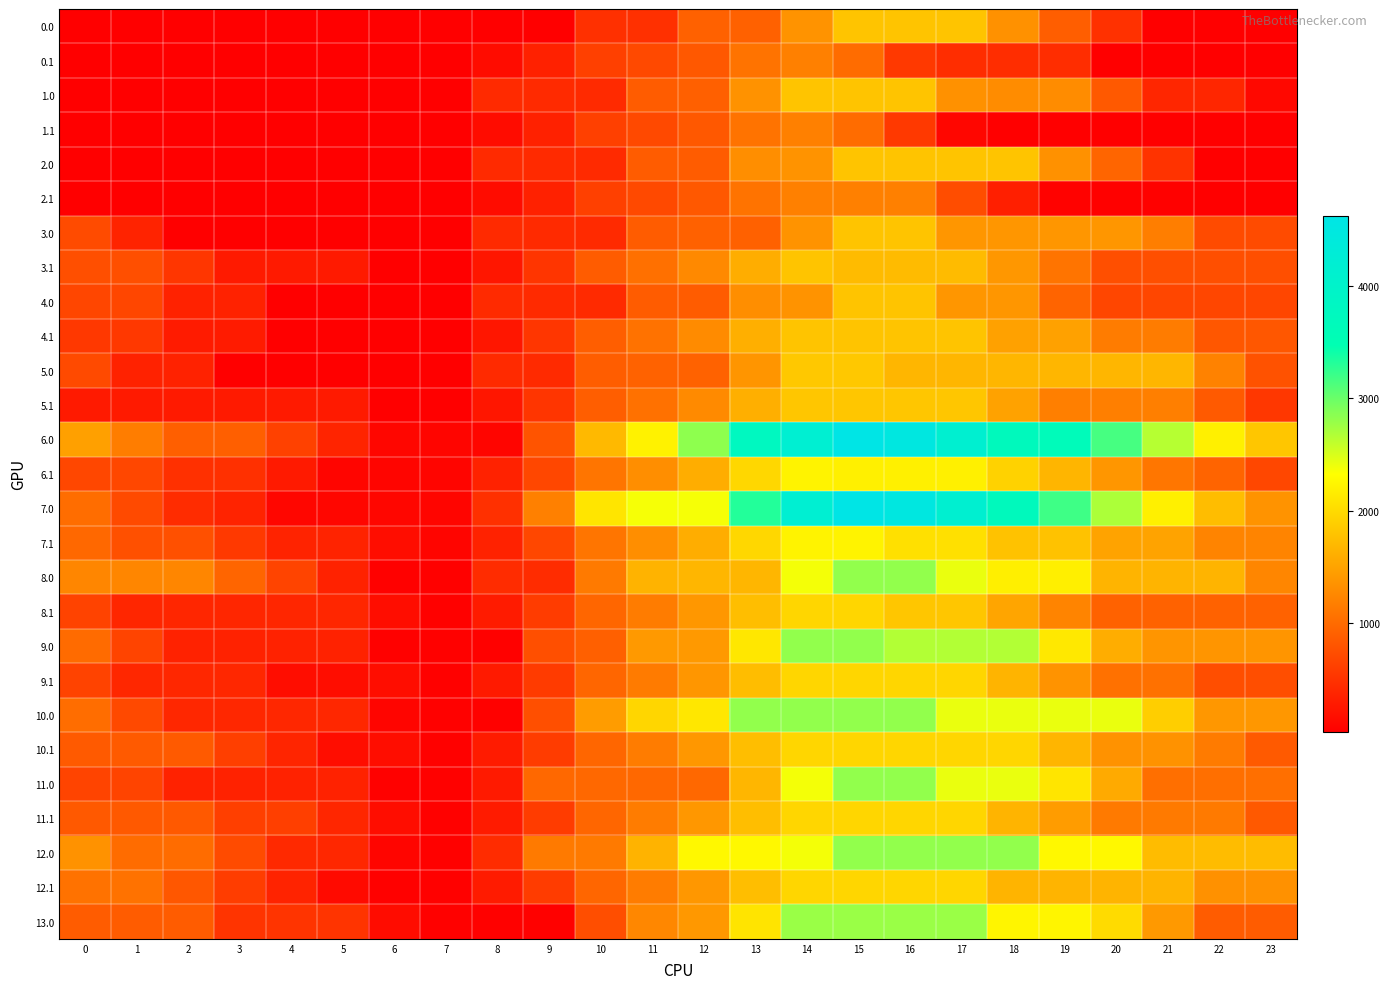

Reading left to right, list all the values displayed in this chart.

0.0: 0=36.1	1=36.1	2=36.1	3=36.1	4=36.1	5=36.1	6=36.1	7=36.1	8=36.1	9=36.1	10=482.6	11=482.6	12=918.9	13=918.9	14=1365.4	15=1804.0	16=1804.0	17=1804.0	18=1348.4	19=892.9	20=491.6	21=36.1	22=36.1	23=36.1
0.1: 0=36.1	1=36.1	2=36.1	3=36.1	4=36.1	5=36.1	6=36.1	7=36.1	8=160.0	9=349.2	10=620.6	11=706.7	12=839.9	13=1079.0	14=1191.5	15=1016.7	16=561.1	17=454.8	18=454.8	19=454.8	20=36.1	21=36.1	22=36.1	23=36.1
1.0: 0=36.1	1=36.1	2=36.1	3=36.1	4=36.1	5=36.1	6=36.1	7=36.1	8=427.4	9=427.4	10=427.4	11=873.9	12=911.0	13=1357.5	14=1804.0	15=1804.0	16=1804.0	17=1348.4	18=1302.7	19=1302.7	20=847.2	21=391.6	22=391.6	23=118.9
1.1: 0=36.1	1=36.1	2=36.1	3=36.1	4=36.1	5=36.1	6=36.1	7=36.1	8=160.0	9=349.2	10=620.6	11=706.7	12=839.9	13=1079.0	14=1191.5	15=1016.7	16=561.1	17=105.6	18=36.3	19=36.1	20=36.1	21=36.1	22=36.1	23=36.1
2.0: 0=46.5	1=46.5	2=36.1	3=36.1	4=36.1	5=36.1	6=36.1	7=36.1	8=427.4	9=427.4	10=427.4	11=873.9	12=873.9	13=1320.4	14=1365.4	15=1804.0	16=1804.0	17=1804.0	18=1804.0	19=1348.4	20=957.6	21=502.1	22=46.5	23=46.5
2.1: 0=36.1	1=36.1	2=36.1	3=36.1	4=36.1	5=36.1	6=36.1	7=36.1	8=160.0	9=349.2	10=620.6	11=706.7	12=839.9	13=1079.0	14=1191.5	15=1191.5	16=1191.5	17=736.0	18=326.5	19=70.8	20=56.1	21=56.1	22=36.1	23=36.1
3.0: 0=722.8	1=359.6	2=36.1	3=36.1	4=36.1	5=36.1	6=36.1	7=36.1	8=427.4	9=427.4	10=427.4	11=873.9	12=918.9	13=918.9	14=1365.4	15=1804.0	16=1804.0	17=1395.1	18=1395.1	19=1395.1	20=1395.1	21=1178.3	22=722.8	23=722.8
3.1: 0=760.4	1=760.4	2=535.9	3=280.7	4=280.7	5=280.7	6=36.1	7=36.1	8=249.1	9=527.4	10=876.7	11=1051.8	12=1274.2	13=1602.4	14=1804.0	15=1720.1	16=1720.1	17=1720.1	18=1401.5	19=1088.2	20=760.4	21=760.4	22=760.4	23=760.4
4.0: 0=675.7	1=675.7	2=353.1	3=353.1	4=36.1	5=36.1	6=36.1	7=36.1	8=427.4	9=427.4	10=427.4	11=873.9	12=873.9	13=1320.4	14=1365.4	15=1804.0	16=1804.0	17=1396.1	18=1396.1	19=940.5	20=675.7	21=675.7	22=675.7	23=675.7
4.1: 0=546.8	1=546.8	2=287.2	3=287.2	4=36.1	5=36.1	6=36.1	7=36.1	8=250.1	9=529.4	10=890.9	11=1067.0	12=1290.4	13=1619.5	14=1804.0	15=1804.0	16=1804.0	17=1804.0	18=1486.5	19=1486.5	20=1159.7	21=1159.7	22=827.5	23=827.5
5.0: 0=715.3	1=353.2	2=353.2	3=36.7	4=36.7	5=36.7	6=36.7	7=36.7	8=428.0	9=428.0	10=882.4	11=927.2	12=927.2	13=1381.6	14=1836.0	15=1836.0	16=1674.5	17=1674.5	18=1674.5	19=1674.5	20=1674.5	21=1674.5	22=1210.9	23=786.3
5.1: 0=280.3	1=280.3	2=280.3	3=280.3	4=280.3	5=280.3	6=36.7	7=36.7	8=250.8	9=527.0	10=888.4	11=1064.6	12=1288.0	13=1617.1	14=1819.7	15=1819.7	16=1819.7	17=1819.7	18=1502.2	19=1189.9	20=1189.9	21=1189.9	22=857.7	23=546.2
6.0: 0=1480.8	1=1170.3	2=899.2	3=899.2	4=633.7	5=369.3	6=100.6	7=92.4	8=92.4	9=802.1	10=1709.1	11=2220.0	12=2833.2	13=3786.2	14=4181.4	15=4620.0	16=4510.0	17=4153.6	18=3704.4	19=3646.3	20=3153.5	21=2652.2	22=2197.3	23=1824.3
6.1: 0=685.6	1=685.6	2=477.6	3=477.6	4=278.0	5=92.4	6=92.4	7=92.4	8=356.9	9=686.7	10=1098.6	11=1325.3	12=1599.2	13=1978.8	14=2229.3	15=2197.9	16=2197.9	17=2197.9	18=1931.8	19=1671.0	20=1395.8	21=1102.5	22=945.6	23=685.6
7.0: 0=1026.6	1=716.0	2=445.0	3=366.1	4=100.6	5=100.6	6=100.6	7=92.4	8=483.7	9=1193.4	10=2100.4	11=2366.8	12=2366.8	13=3319.8	14=4181.4	15=4620.0	16=4510.0	17=4153.6	18=3704.4	19=3192.1	20=2699.3	21=2197.9	22=1743.1	23=1370.0
7.1: 0=984.0	1=762.7	2=762.7	3=560.0	4=360.4	5=360.4	6=168.3	7=92.4	8=356.9	9=686.7	10=1098.6	11=1325.3	12=1599.2	13=1978.8	14=2229.3	15=2229.3	16=2051.0	17=2051.0	18=1785.0	19=1785.0	20=1509.7	21=1509.7	22=1229.0	23=1229.0
8.0: 0=1253.3	1=1253.3	2=1253.3	3=955.0	4=656.1	5=358.4	6=56.3	7=56.3	8=447.6	9=447.6	10=1144.6	11=1655.4	12=1680.4	13=1680.4	14=2377.4	15=2816.0	16=2816.0	17=2426.2	18=2185.8	19=2185.8	20=1659.7	21=1659.7	22=1659.7	23=1253.3
8.1: 0=645.6	1=391.0	2=391.0	3=391.0	4=391.0	5=391.0	6=165.5	7=56.3	8=288.2	9=585.3	10=964.5	11=1158.5	12=1399.7	13=1746.7	14=1961.0	15=1961.0	16=1826.0	17=1826.0	18=1526.7	19=1232.5	20=924.0	21=924.0	22=924.0	23=924.0
9.0: 0=1006.6	1=662.7	2=358.4	3=358.4	4=358.4	5=358.4	6=56.3	7=56.3	8=56.3	9=753.3	10=911.2	11=1422.1	12=1422.1	13=2119.0	14=2816.0	15=2816.0	16=2672.7	17=2672.7	18=2672.7	19=2127.0	20=1600.9	21=1383.4	22=1383.4	23=1383.4
9.1: 0=653.1	1=398.5	2=398.5	3=398.5	4=165.5	5=165.5	6=165.5	7=56.3	8=282.1	9=579.2	10=958.5	11=1152.5	12=1393.7	13=1740.6	14=1961.0	15=1961.0	16=1961.0	17=1961.0	18=1661.7	19=1367.5	20=1058.9	21=1058.9	22=744.9	23=744.9
10.0: 0=1026.6	1=704.2	2=399.9	3=399.9	4=399.9	5=399.9	6=97.8	7=56.3	8=56.3	9=753.3	10=1450.2	11=1961.1	12=2119.0	13=2816.0	14=2816.0	15=2816.0	16=2816.0	17=2426.2	18=2426.2	19=2426.2	20=2426.2	21=1891.5	22=1403.4	23=1403.4
10.1: 0=853.5	1=853.5	2=853.5	3=617.4	4=384.5	5=165.5	6=165.5	7=56.3	8=288.2	9=585.3	10=964.5	11=1158.5	12=1399.7	13=1746.7	14=1961.0	15=1961.0	16=1961.0	17=1961.0	18=1961.0	19=1666.9	20=1358.3	21=1358.3	22=1146.8	23=853.5
11.0: 0=662.7	1=662.7	2=358.4	3=358.4	4=358.4	5=358.4	6=56.3	7=56.3	8=286.5	9=983.5	10=983.5	11=983.5	12=983.5	13=1680.4	14=2377.4	15=2816.0	16=2816.0	17=2426.2	18=2426.2	19=2100.3	20=1574.2	21=1039.5	22=1039.5	23=1039.5
11.1: 0=845.9	1=845.9	2=845.9	3=609.9	4=609.9	5=391.0	6=165.5	7=56.3	8=288.2	9=585.3	10=964.5	11=1158.5	12=1399.7	13=1746.7	14=1961.0	15=1961.0	16=1961.0	17=1961.0	18=1661.7	19=1447.8	20=1139.2	21=1139.2	22=1139.2	23=845.9
12.0: 0=1358.8	1=1014.9	2=1014.9	3=716.6	4=417.7	5=399.9	6=97.8	7=56.3	8=447.6	9=1144.6	10=1144.6	11=1655.4	12=2268.7	13=2268.7	14=2377.4	15=2816.0	16=2816.0	17=2816.0	18=2816.0	19=2270.3	20=2270.3	21=1735.6	22=1735.6	23=1735.6
12.1: 0=1069.3	1=1069.3	2=828.0	3=592.0	4=359.0	5=140.1	6=56.3	7=56.3	8=288.2	9=585.3	10=964.5	11=1158.5	12=1399.7	13=1746.7	14=1961.0	15=1961.0	16=1961.0	17=1961.0	18=1661.7	19=1661.7	20=1661.7	21=1661.7	22=1347.7	23=1347.7
13.0: 0=870.3	1=870.3	2=870.3	3=514.4	4=514.4	5=514.4	6=154.8	7=55.7	8=55.7	9=55.7	10=744.7	11=1255.6	12=1405.9	13=2095.0	14=2784.0	15=2784.0	16=2784.0	17=2784.0	18=2243.9	19=2243.9	20=2008.3	21=1416.0	22=870.3	23=870.3